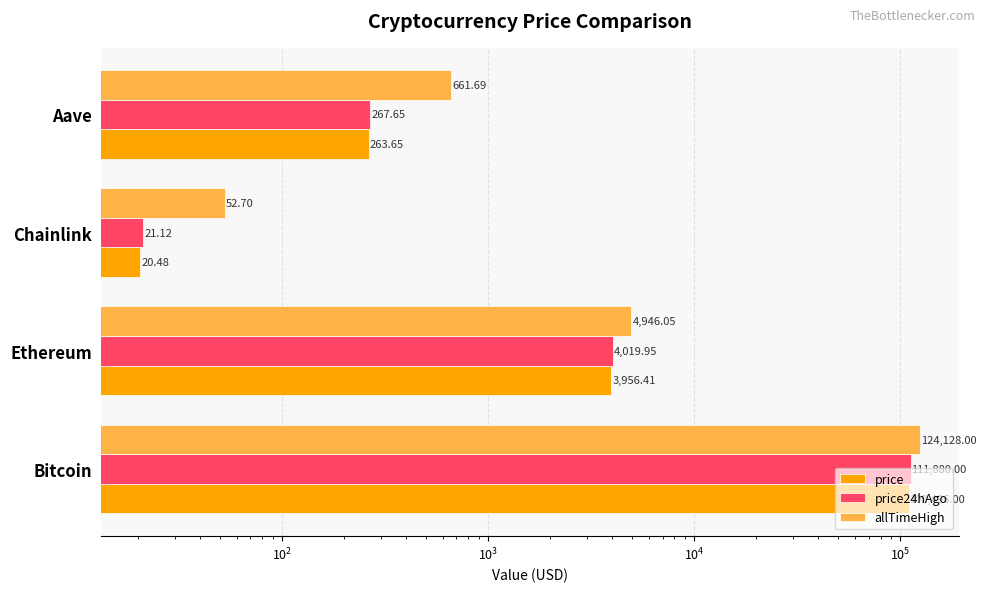

How many bars are there in each group?

3